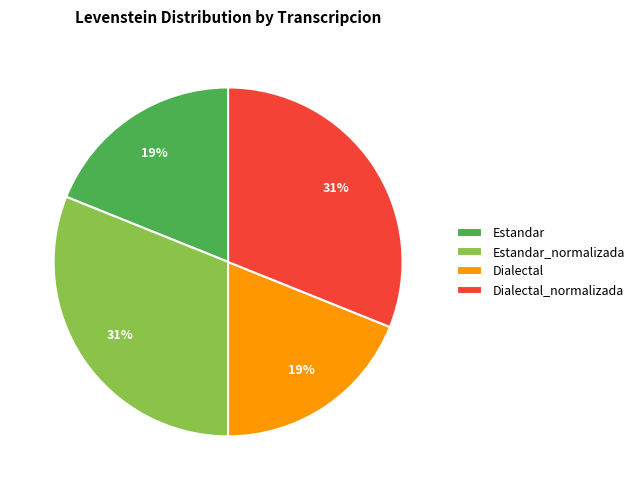

What percentage is the Dialectal slice, to the nearest percent?

19%